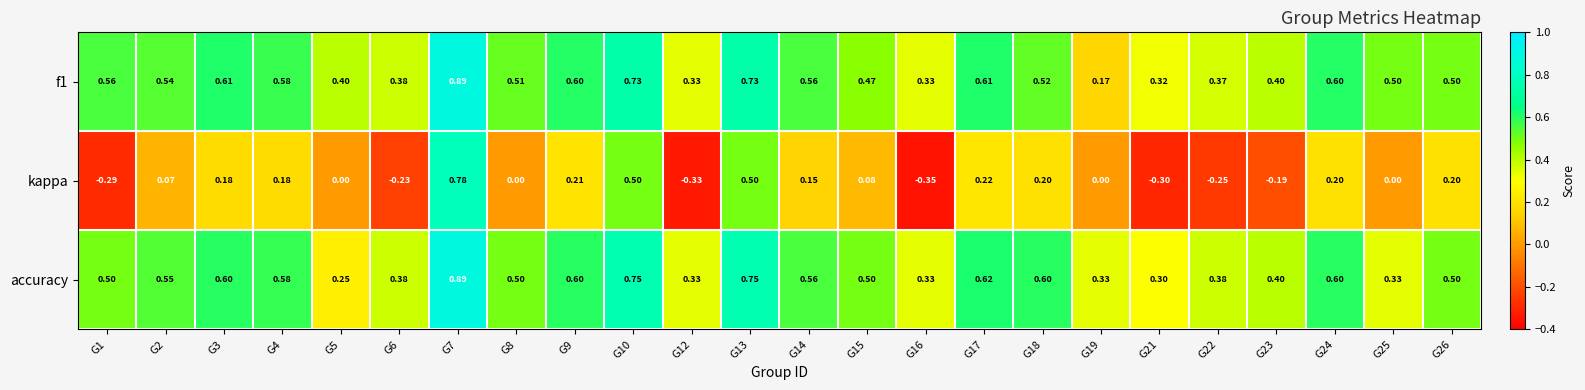

Which series has the widest spread of values?

kappa